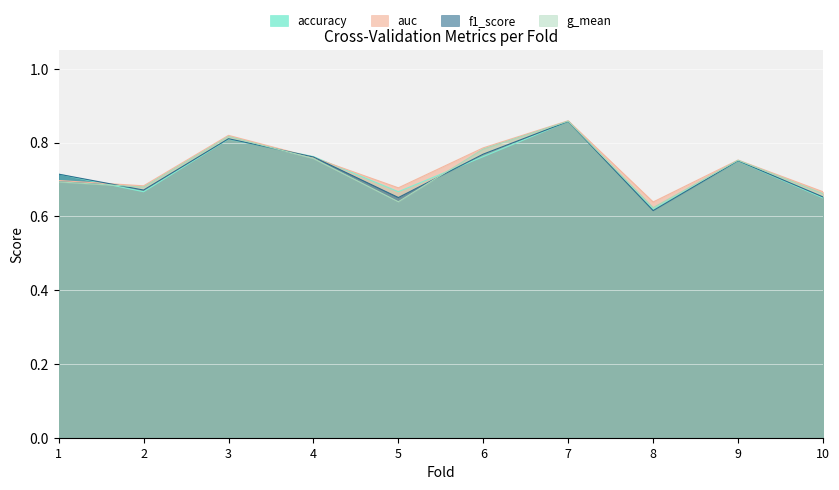

How many lines are shown in the chart?

4